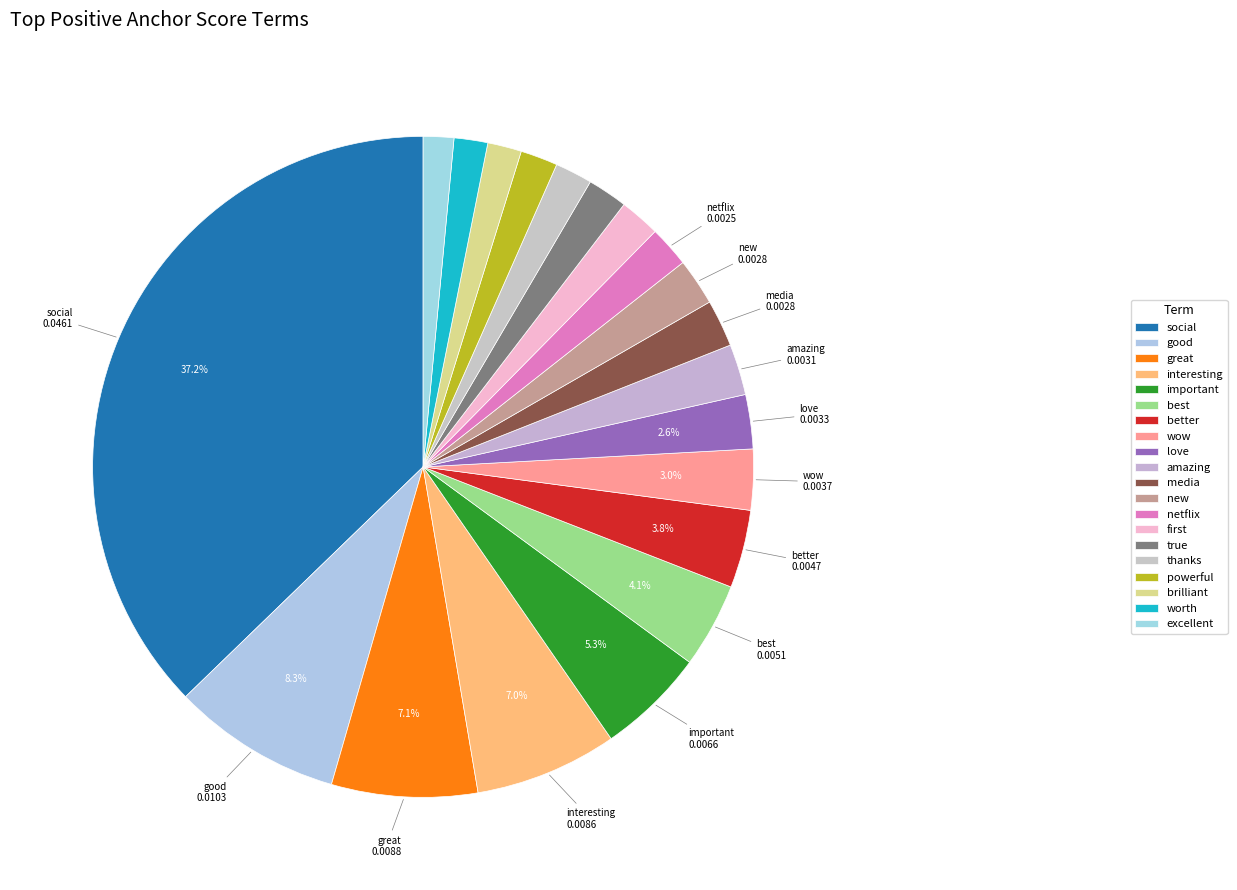

Rank the categories by value from highest to lowest.

social, good, great, interesting, important, best, better, wow, love, amazing, media, new, netflix, first, true, thanks, powerful, brilliant, worth, excellent